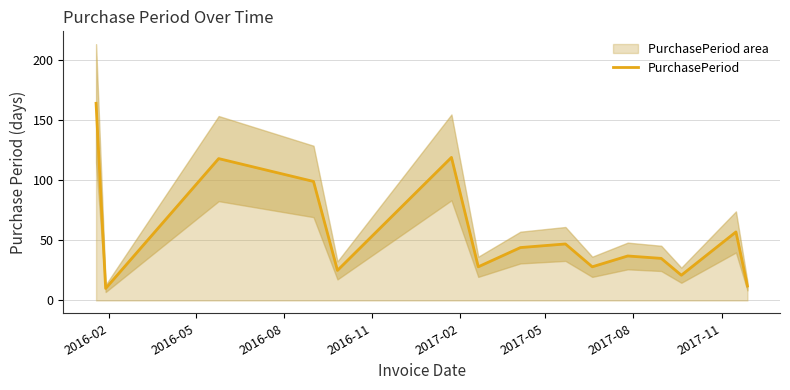

How many interior local valleys (lower than both neighbors) does the data have?

5